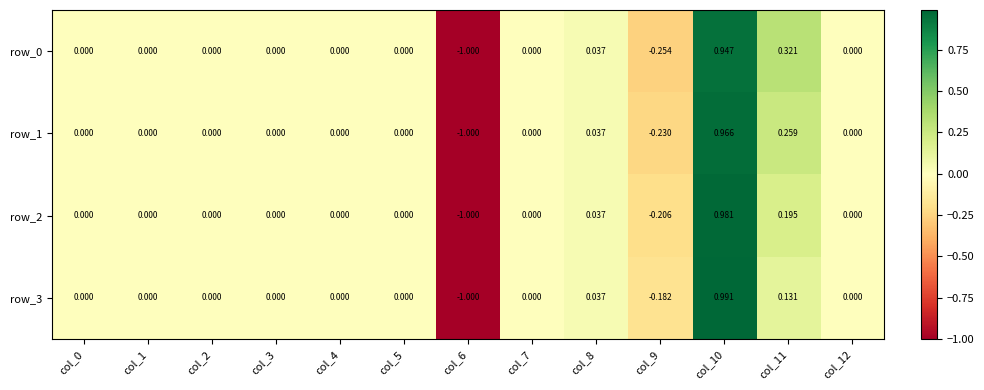

Between col_10 and col_11, which series saw the biggest shift?

row_3